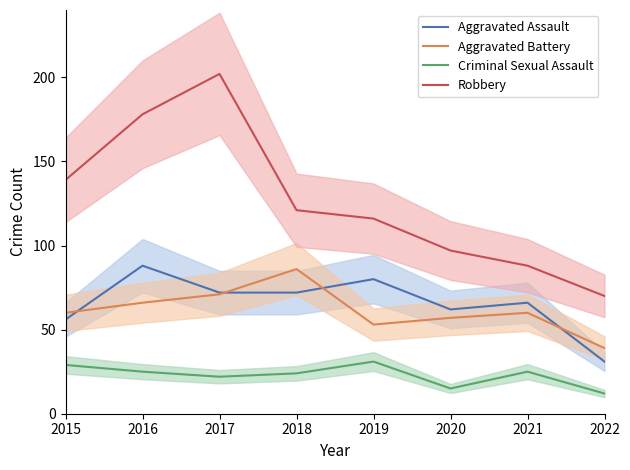

True or false: Criminal Sexual Assault has more than 0 points higher than both neighbors.

True